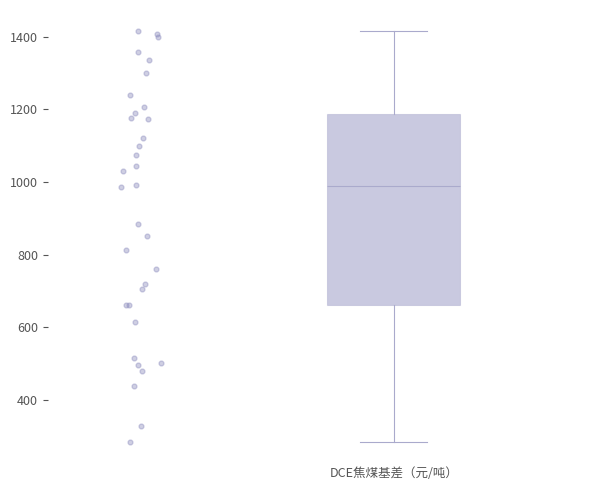

Read this box plot against the y-axis: the position of the median line, the range covered by the box, and the ends of both whiskers. The values are not printed on the chart, so give them approximately, as read against the axis.

median 980, box 660 to 1180, whiskers 280 to 1420